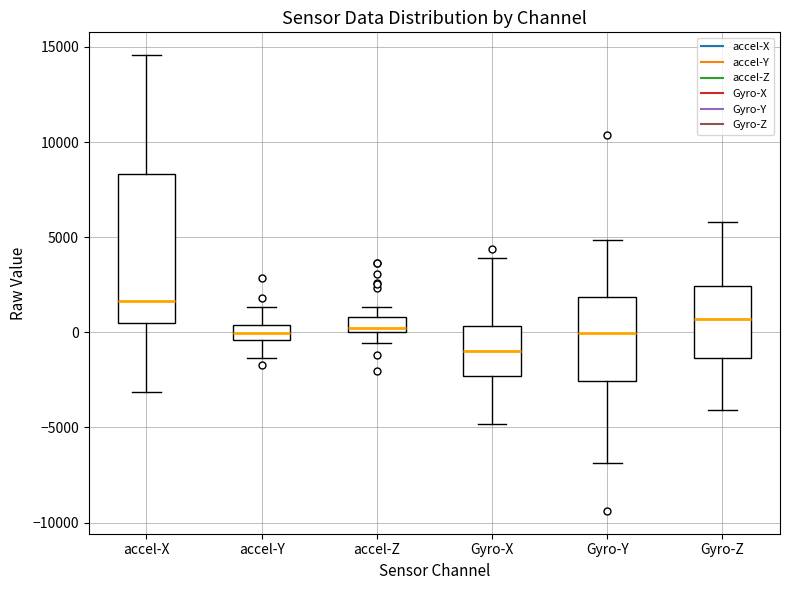

Which box has the highest median line?

accel-X